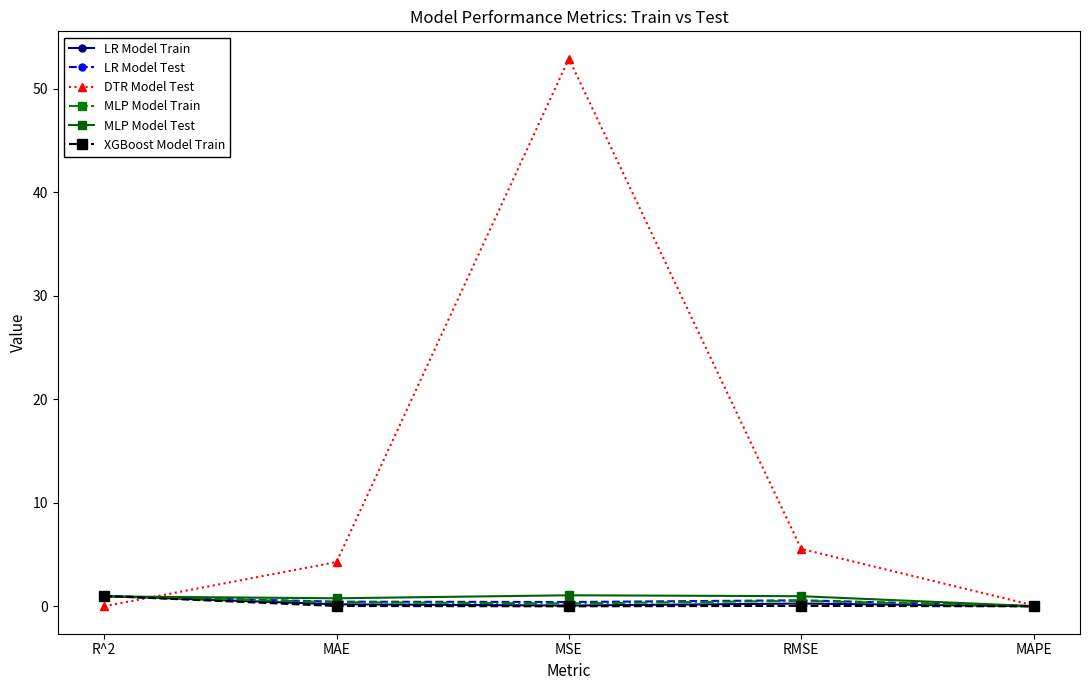

True or false: LR Model Test has more than 1 points higher than both neighbors.

False